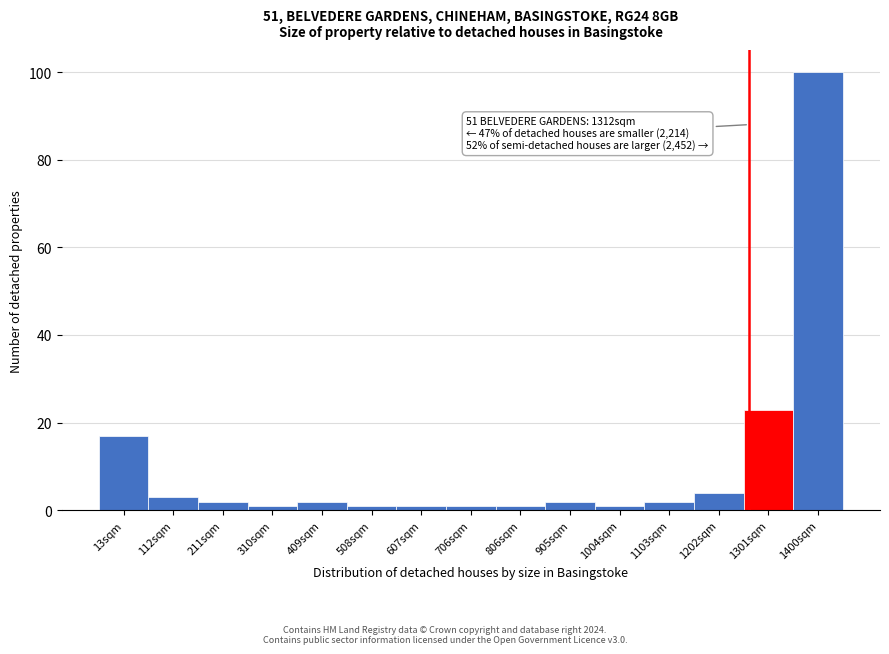

Reading right to left, transcribe all the data shown in this chart.

1400sqm=100	1301sqm=23	1202sqm=4	1103sqm=2	1004sqm=1	905sqm=2	806sqm=1	706sqm=1	607sqm=1	508sqm=1	409sqm=2	310sqm=1	211sqm=2	112sqm=3	13sqm=17